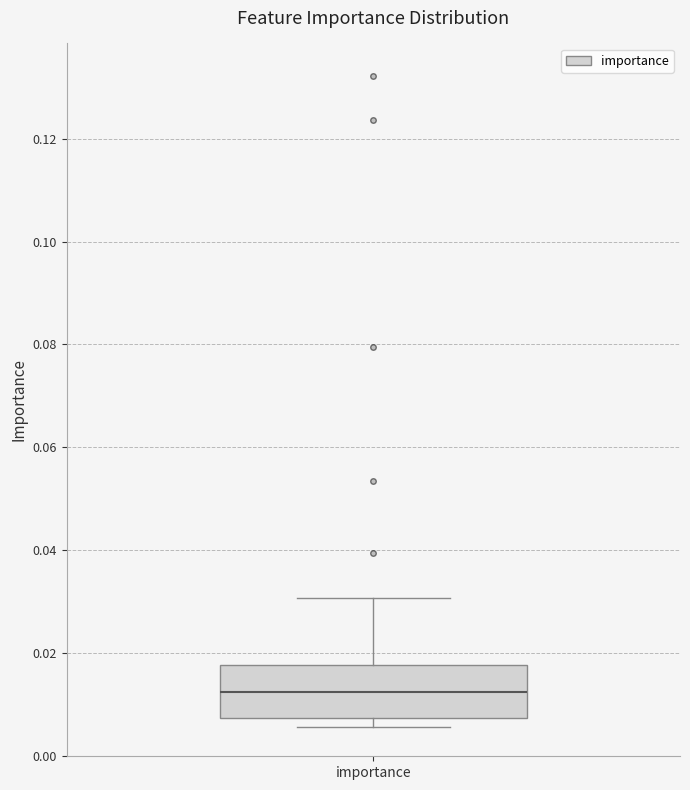

Read this box plot against the y-axis: the position of the median line, the range covered by the box, and the ends of both whiskers. The values are not printed on the chart, so give them approximately, as read against the axis.

median 0.012, box 0.008 to 0.018, whiskers 0.006 to 0.030